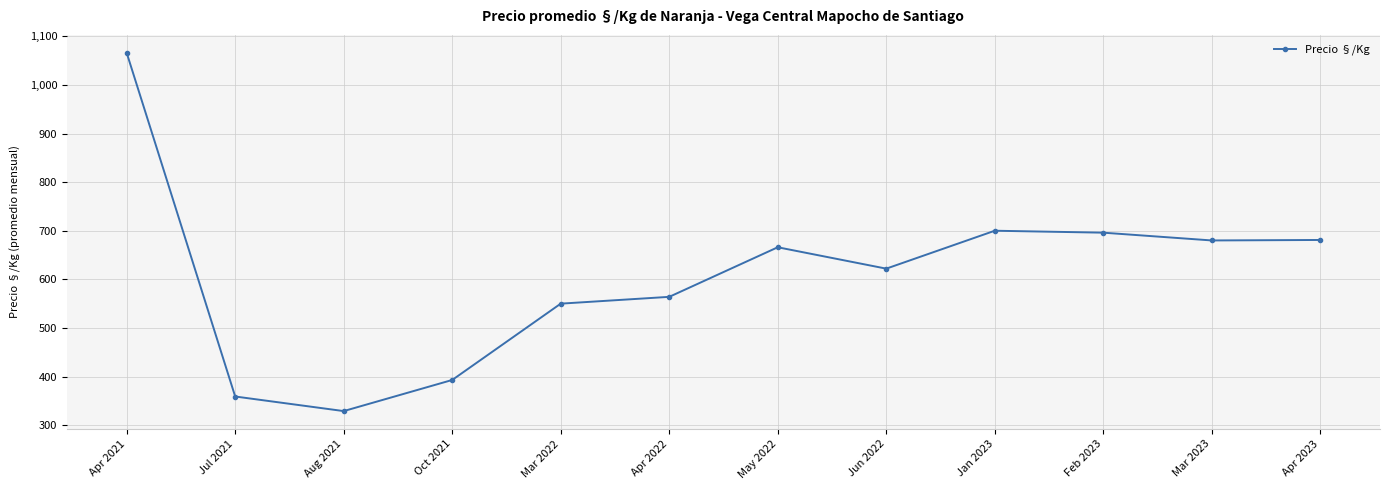

At which label does the data first exceed 666?

Apr 2021